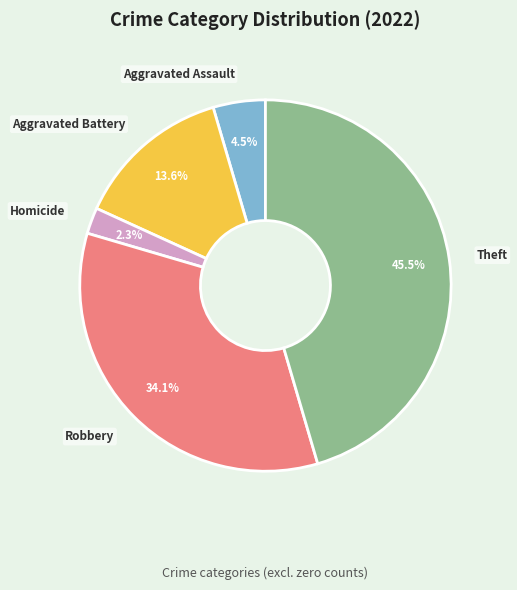

Is there any slice that represents more than half of the pie?

No